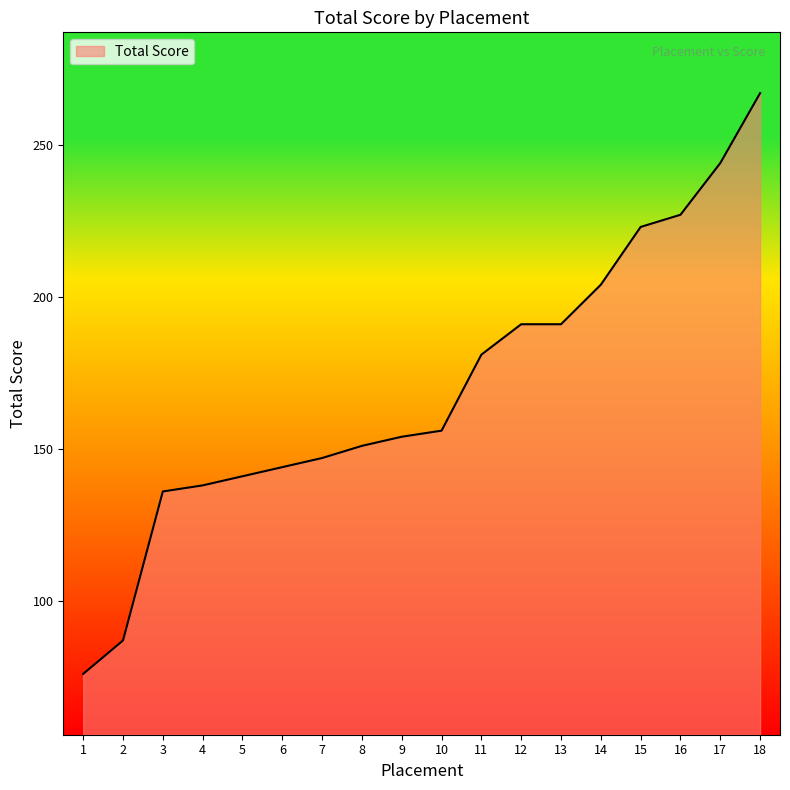

How many lines are shown in the chart?

1